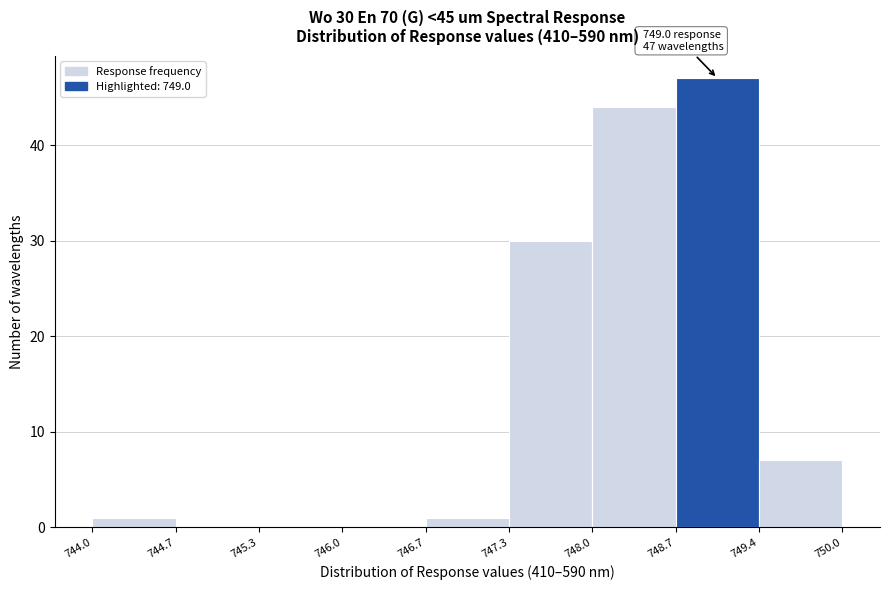

Which range on the x-axis has the tallest bar?

748.7 to 749.4